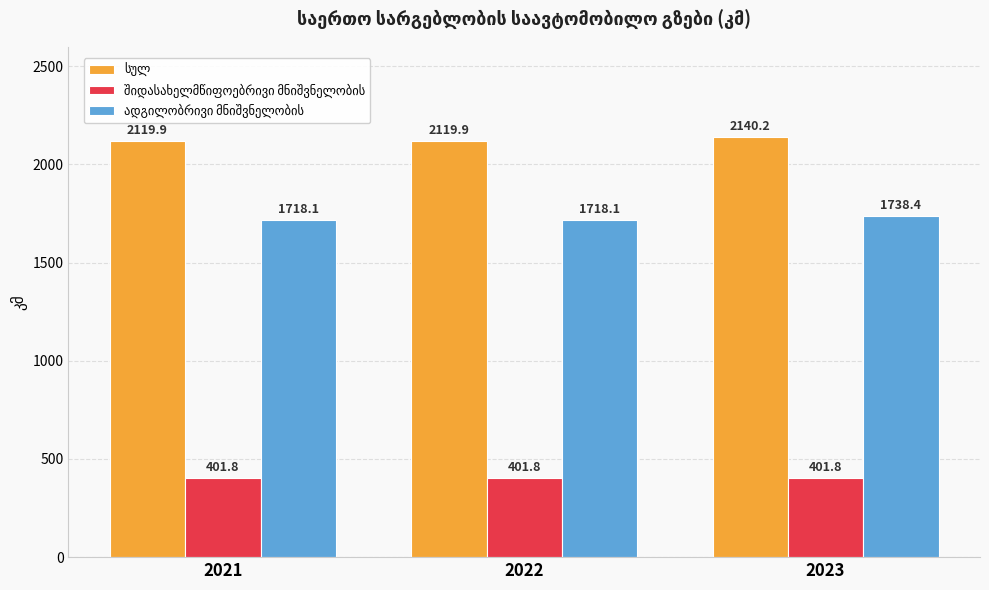

What is the total value across all series at 2022?

4239.8